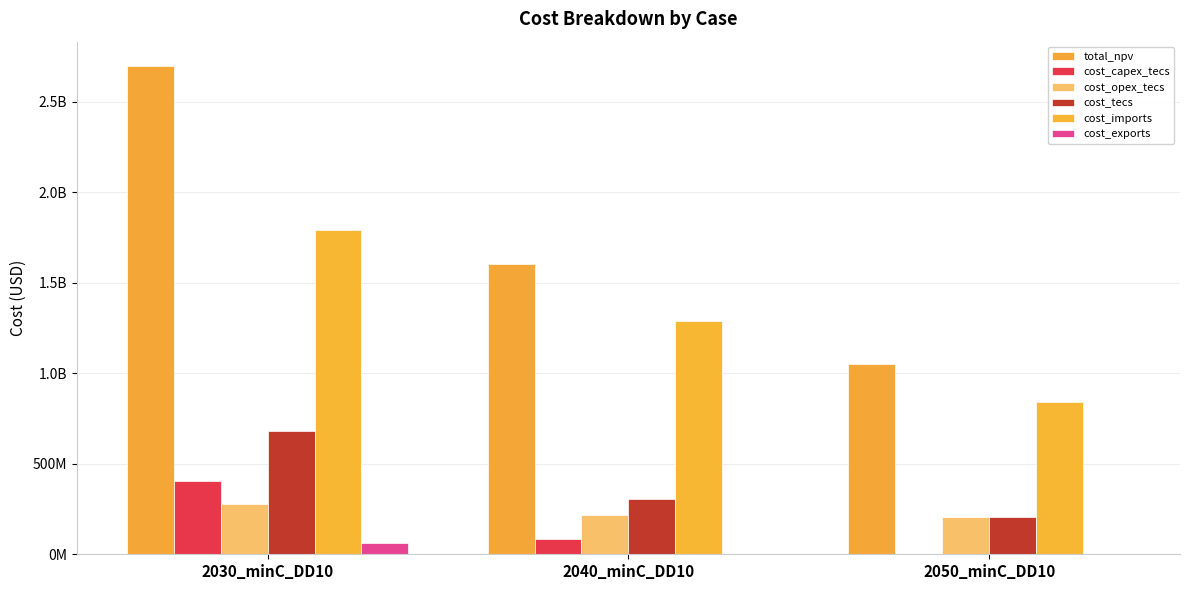

Are the bars grouped side by side (vs. stacked)?

Yes